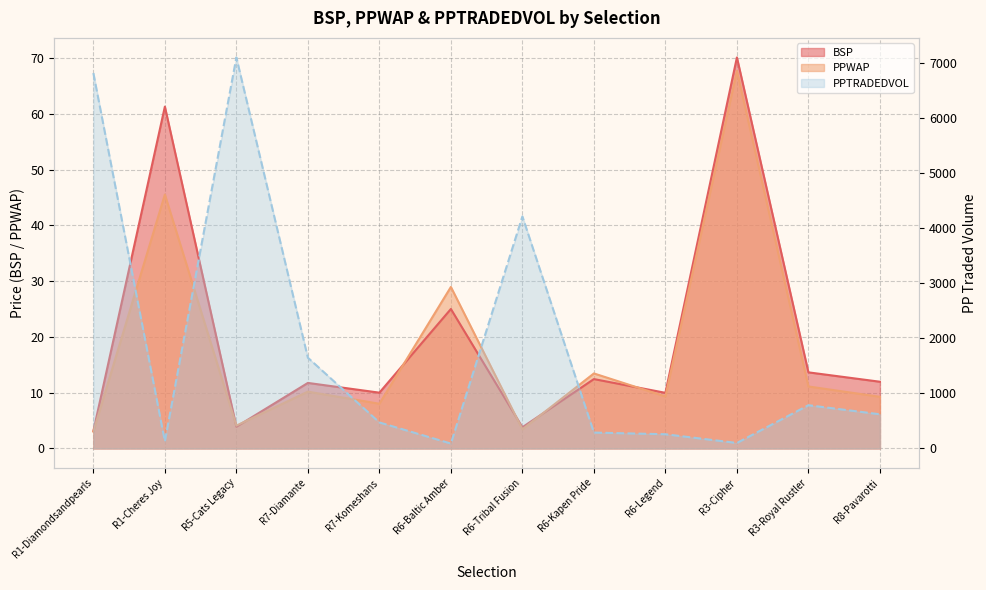

Reading left to right, transcribe all the data shown in this chart.

BSP: R1-Diamondsandpearls=3.1	R1-Cheres Joy=61.3	R5-Cats Legacy=3.9	R7-Diamante=11.7	R7-Komeshans=10.0	R6-Baltic Amber=25.0	R6-Tribal Fusion=3.8	R6-Kapen Pride=12.4	R6-Legend=10.0	R3-Cipher=70.1	R3-Royal Rustler=13.6	R8-Pavarotti=12.0
PPWAP: R1-Diamondsandpearls=3.0	R1-Cheres Joy=45.5	R5-Cats Legacy=4.1	R7-Diamante=10.2	R7-Komeshans=8.0	R6-Baltic Amber=29.0	R6-Tribal Fusion=3.4	R6-Kapen Pride=13.4	R6-Legend=9.3	R3-Cipher=67.7	R3-Royal Rustler=11.1	R8-Pavarotti=9.3
PPTRADEDVOL: R1-Diamondsandpearls=6818.3	R1-Cheres Joy=130.0	R5-Cats Legacy=7102.4	R7-Diamante=1648.3	R7-Komeshans=472.4	R6-Baltic Amber=88.8	R6-Tribal Fusion=4214.5	R6-Kapen Pride=288.2	R6-Legend=257.9	R3-Cipher=99.3	R3-Royal Rustler=785.1	R8-Pavarotti=620.5